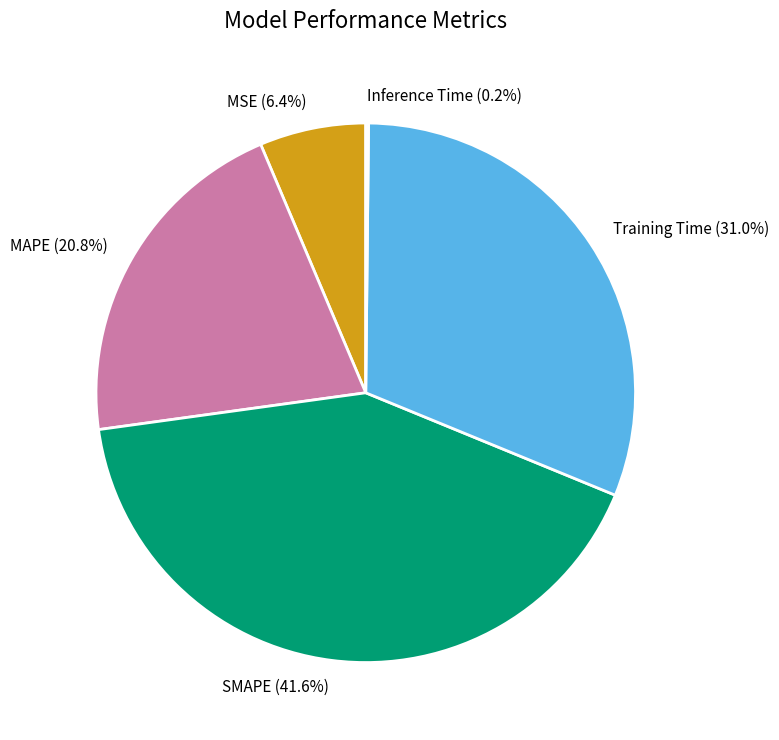

Between SMAPE and MAPE, which is larger?

SMAPE